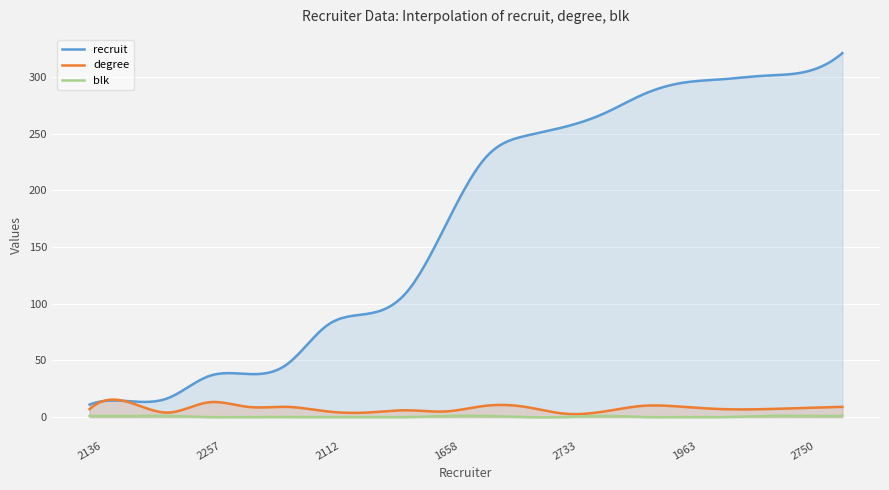

Reading left to right, transcribe all the data shown in this chart.

recruit: 11	14	17	36	38	47	81	91	110	170	229	248	256	268	285	295	298	301	304	321
degree: 7	13	4	13	9	9	5	4	6	5	10	9	3	5	10	9	7	7	8	9
blk: 1	1	1	0	0	0	0	0	0	1	1	0	0	1	0	0	0	1	1	1